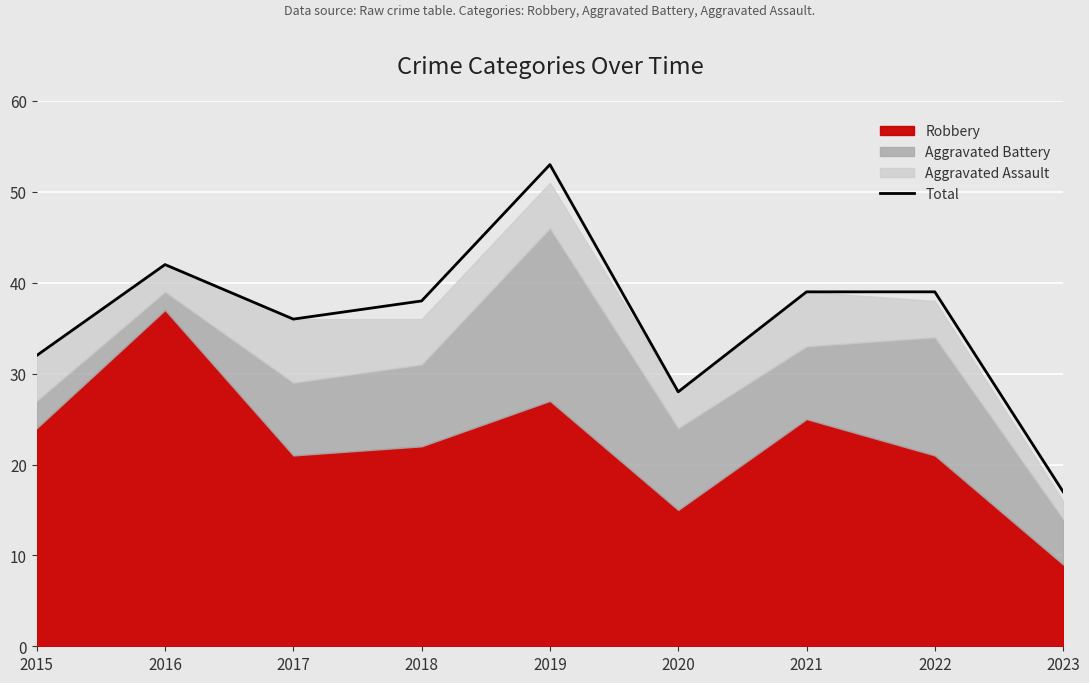

What is the lowest value of the Total series?

17